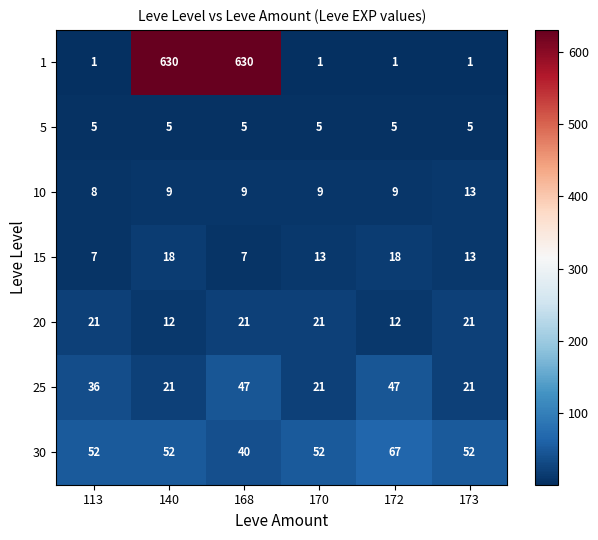

What is the difference between the second highest and second lowest values in the 25 series?

26